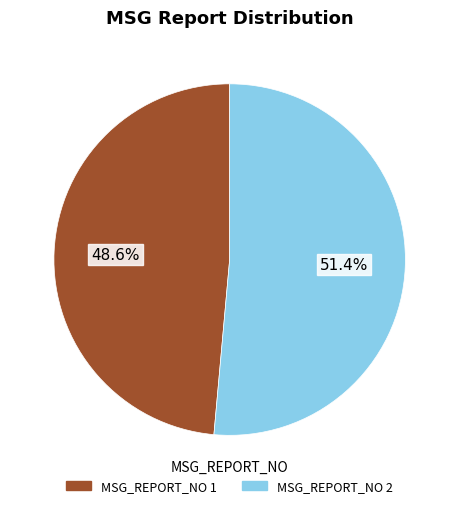

How many segments does this pie chart have?

2